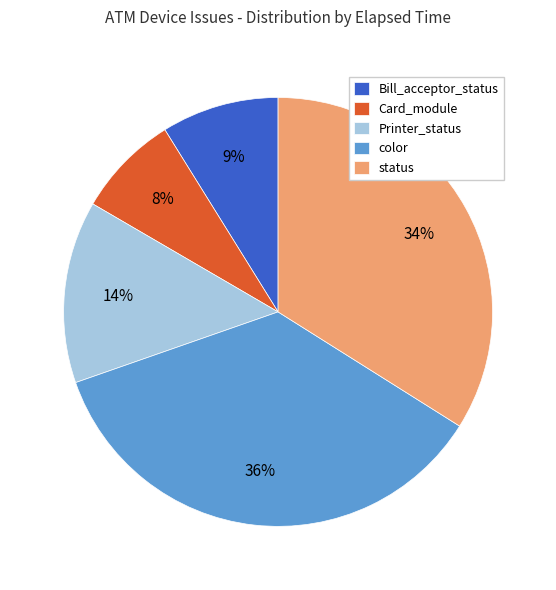

Do status and color together represent more than half of the pie?

Yes